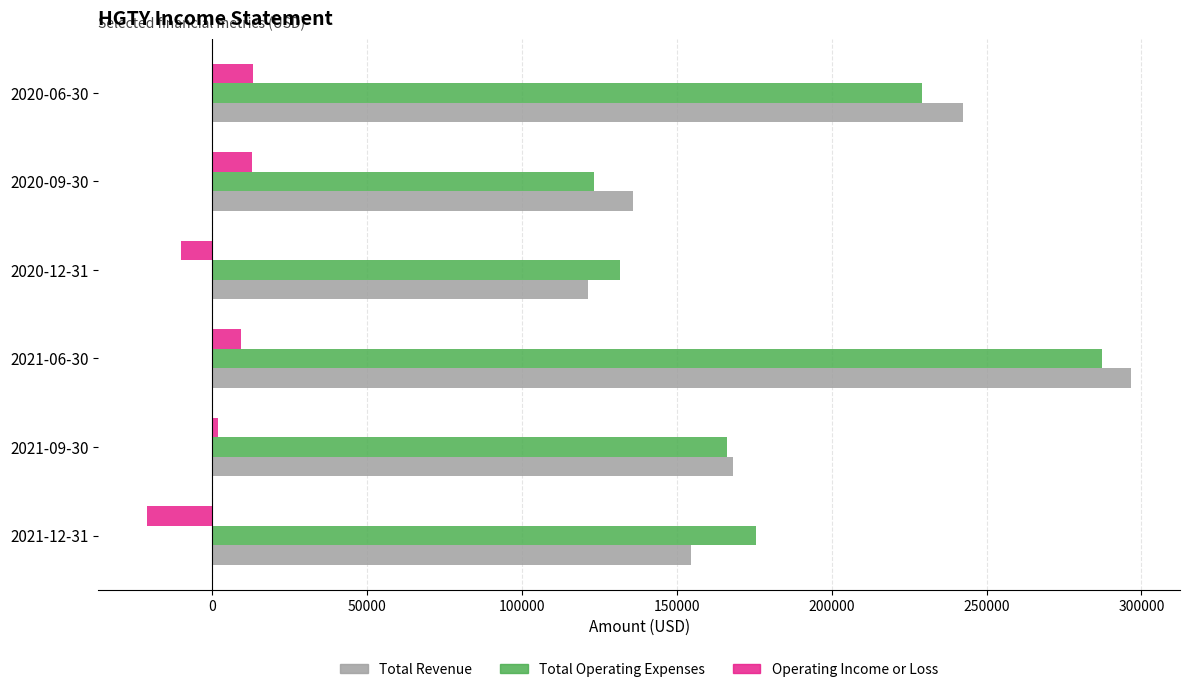

Rank the categories by Total Operating Expenses value from highest to lowest.

2021-06-30, 2020-06-30, 2021-12-31, 2021-09-30, 2020-12-31, 2020-09-30